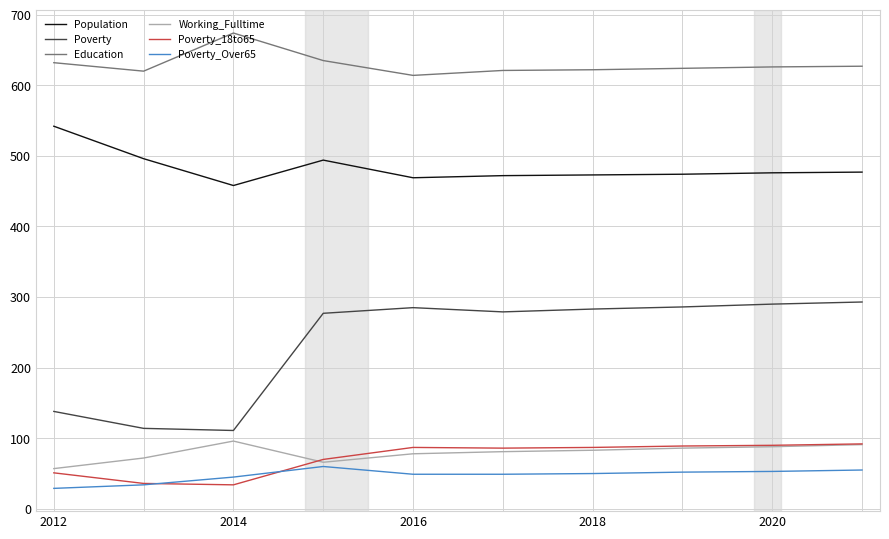

How many lines are shown in the chart?

6